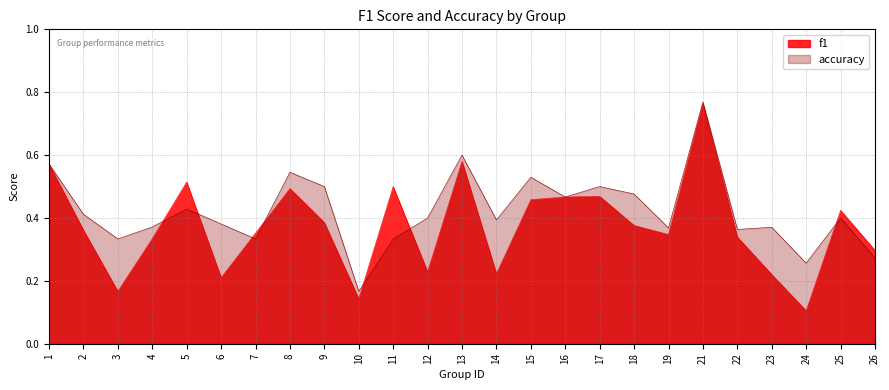

How many categories are shown in the chart?

25